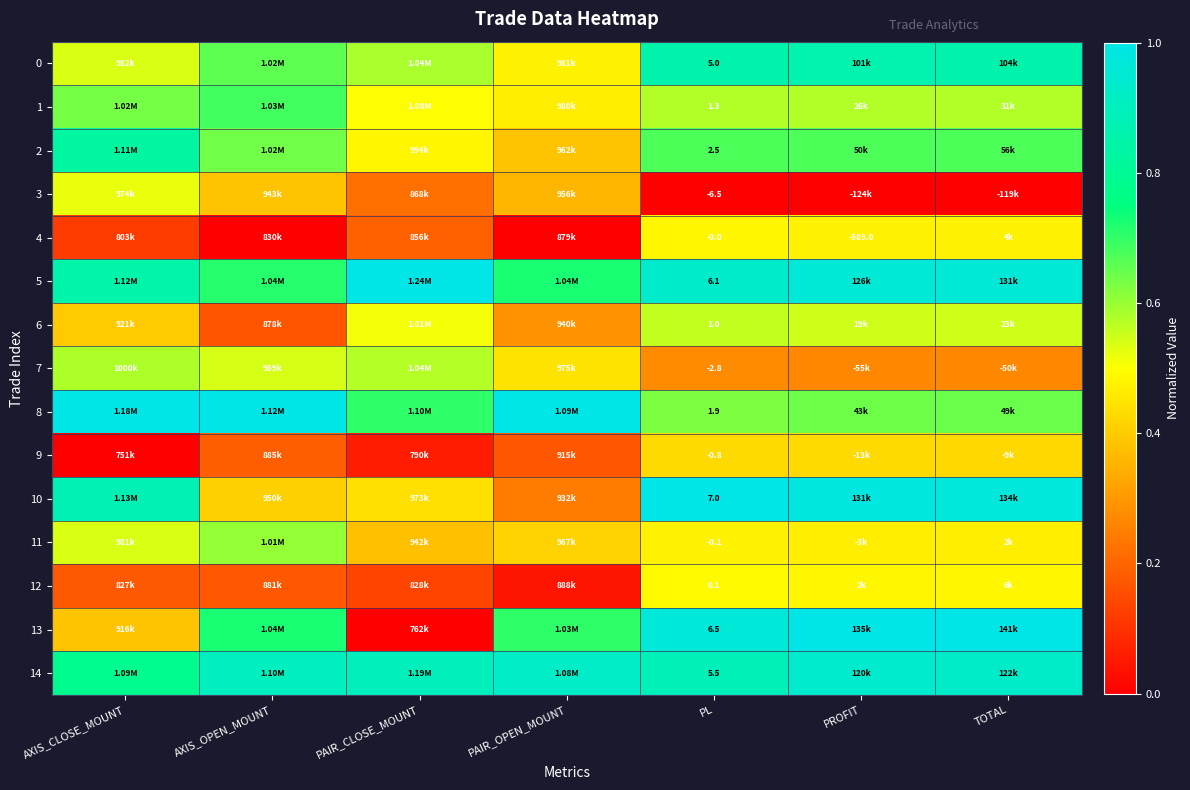

Which series has the largest total across all categories?

14